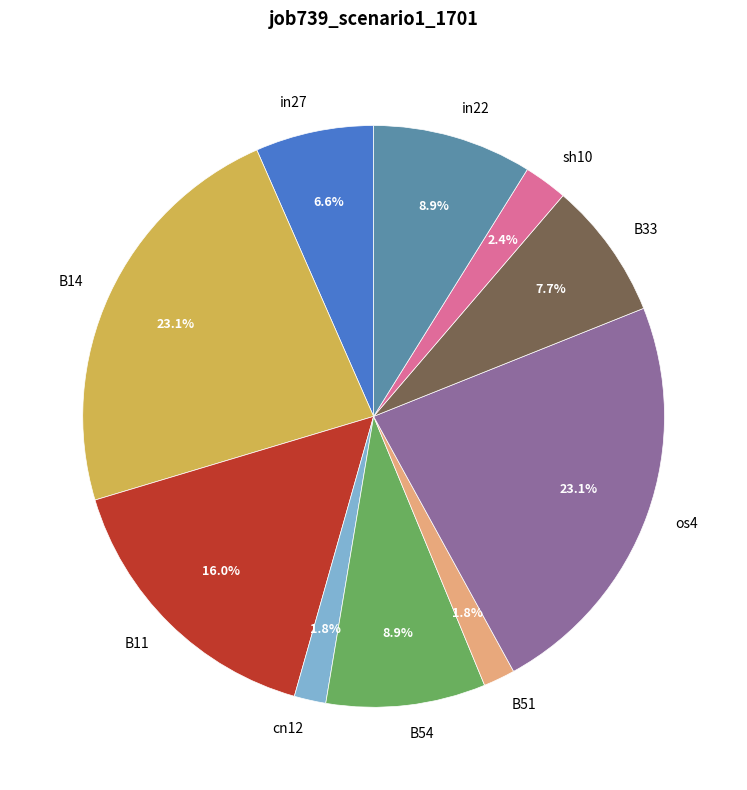

To the nearest percent, what is the average slice percentage?

10%